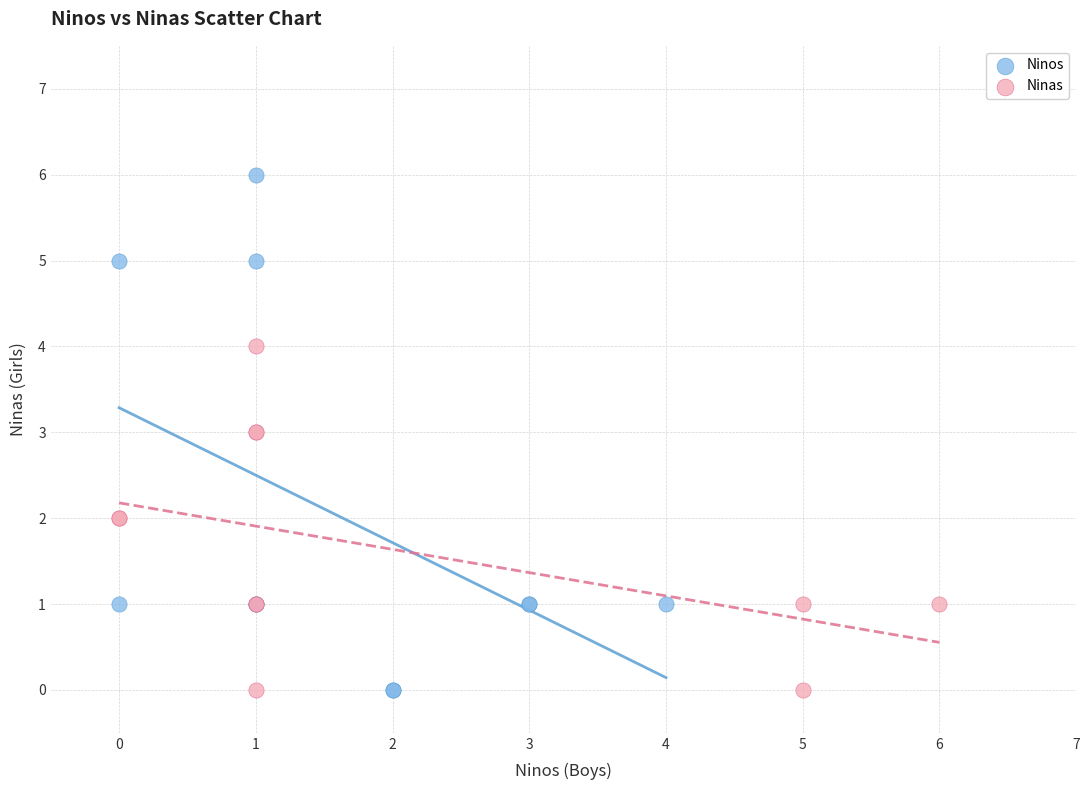

Which series has the widest spread of Y values?

Ninos